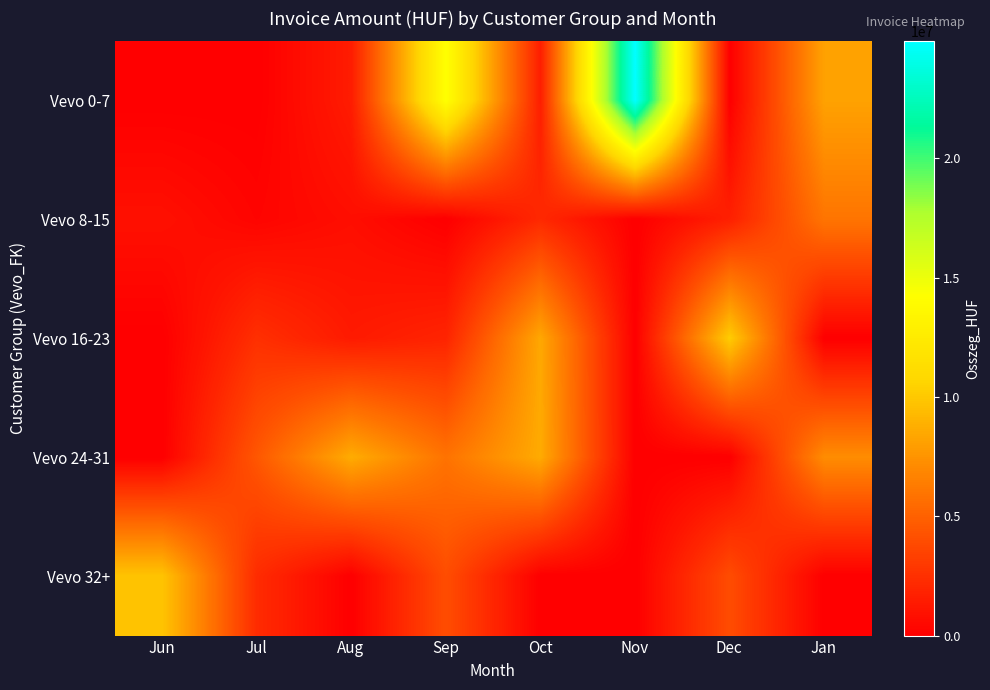

Which category has the highest value across all series?

Nov